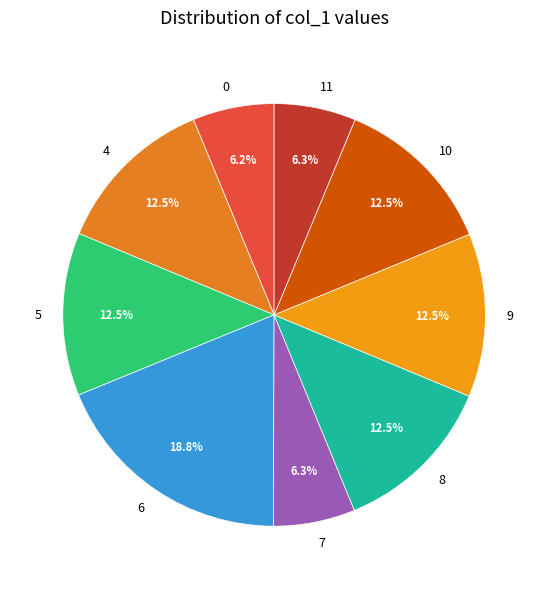

Which category has the biggest portion of the pie?

6